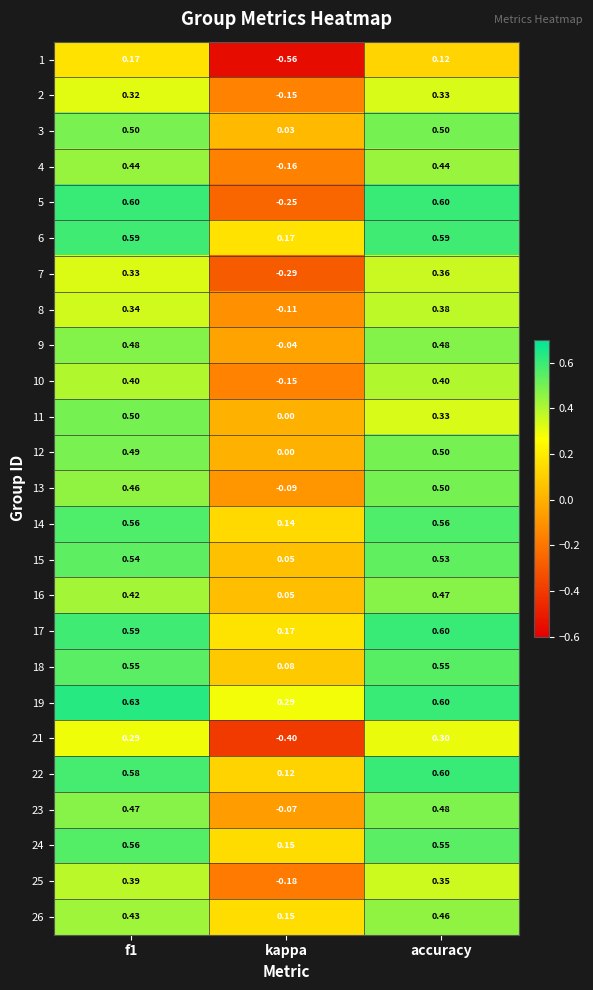

How many categories are shown in the chart?

3